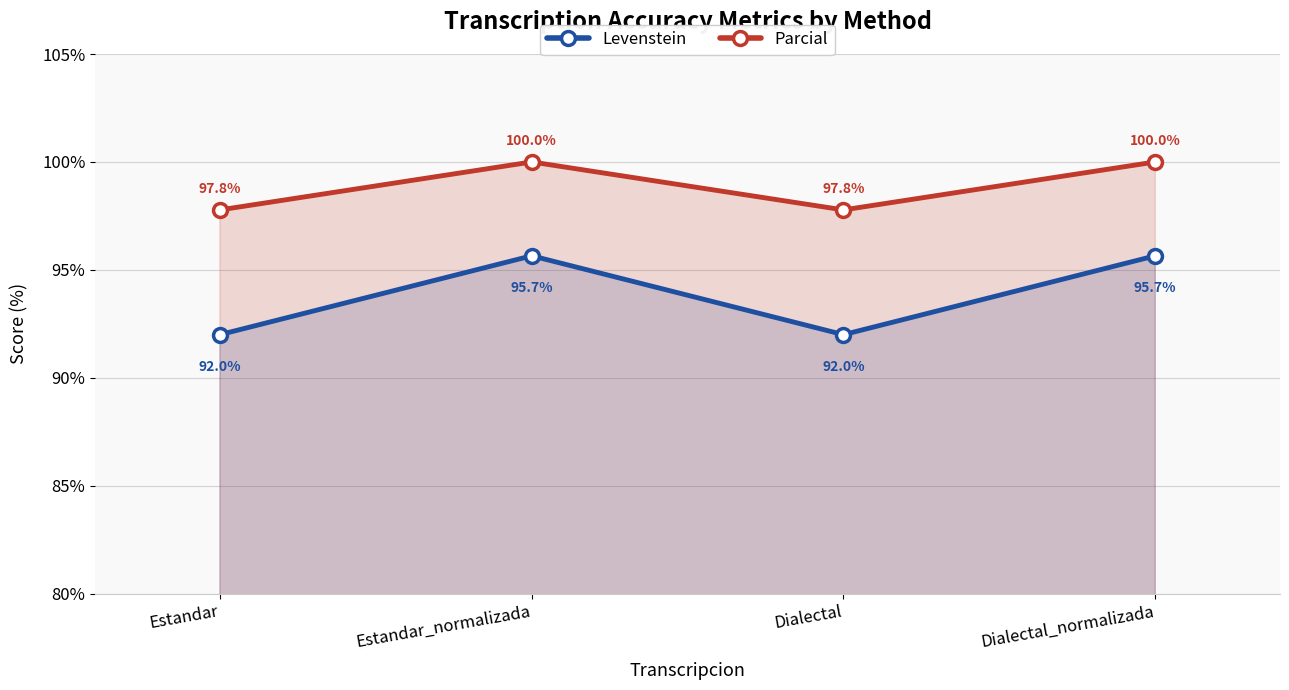

At which category does the chart reach its minimum across all series?

Estandar